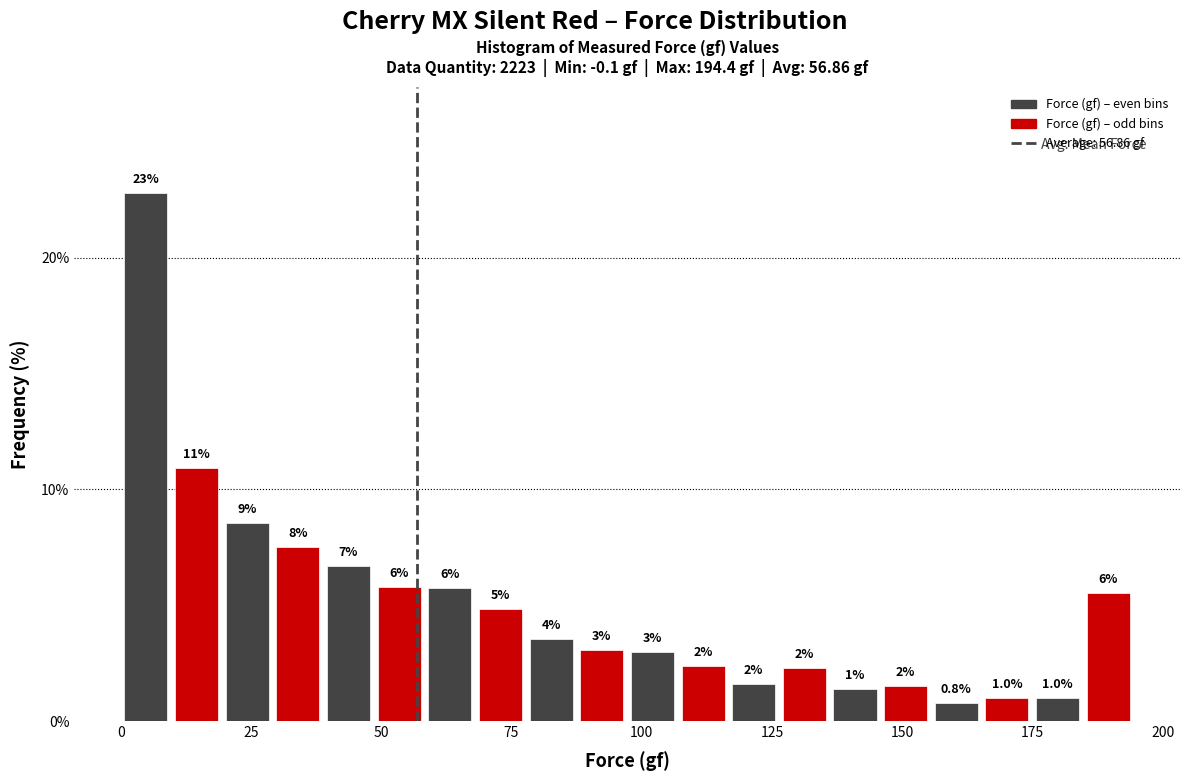

Read against the x-axis, roughly where is the centre of the tallest bar?

5